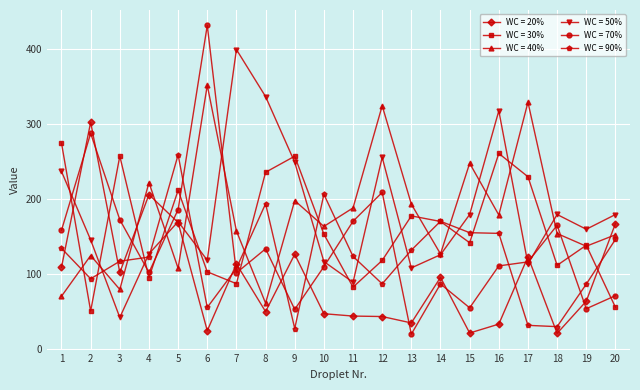

How many interior local peaks does the WC = 30% series have?

6